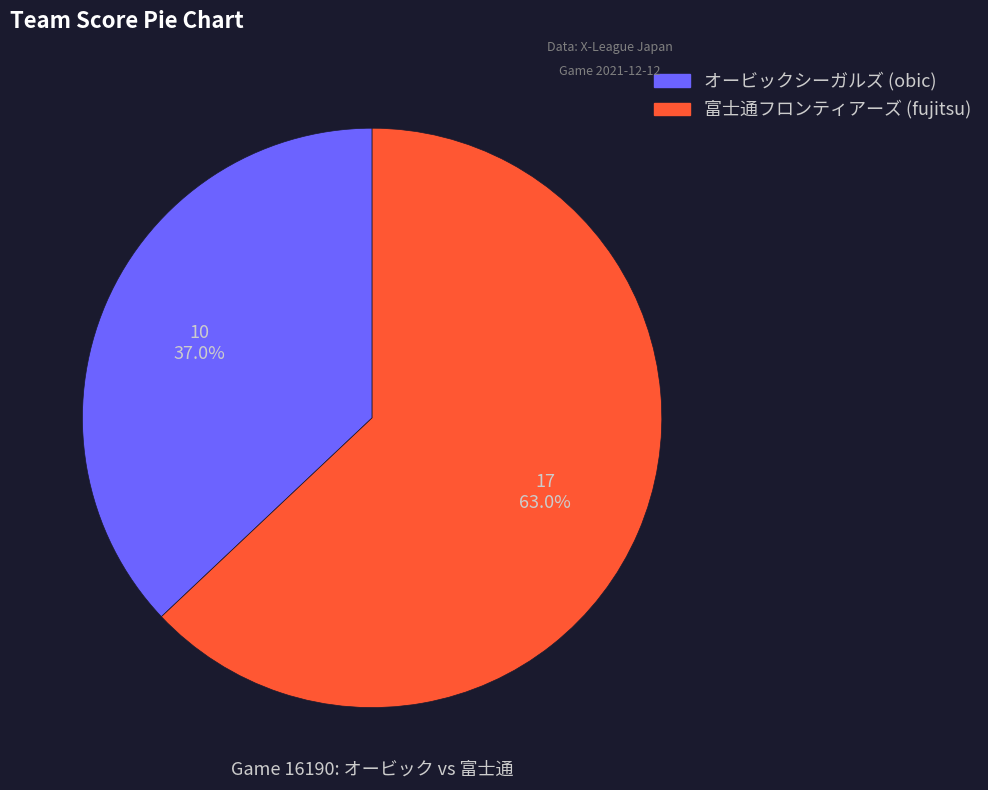

Does 富士通フロンティアーズ (fujitsu) account for over 50% of the chart?

Yes